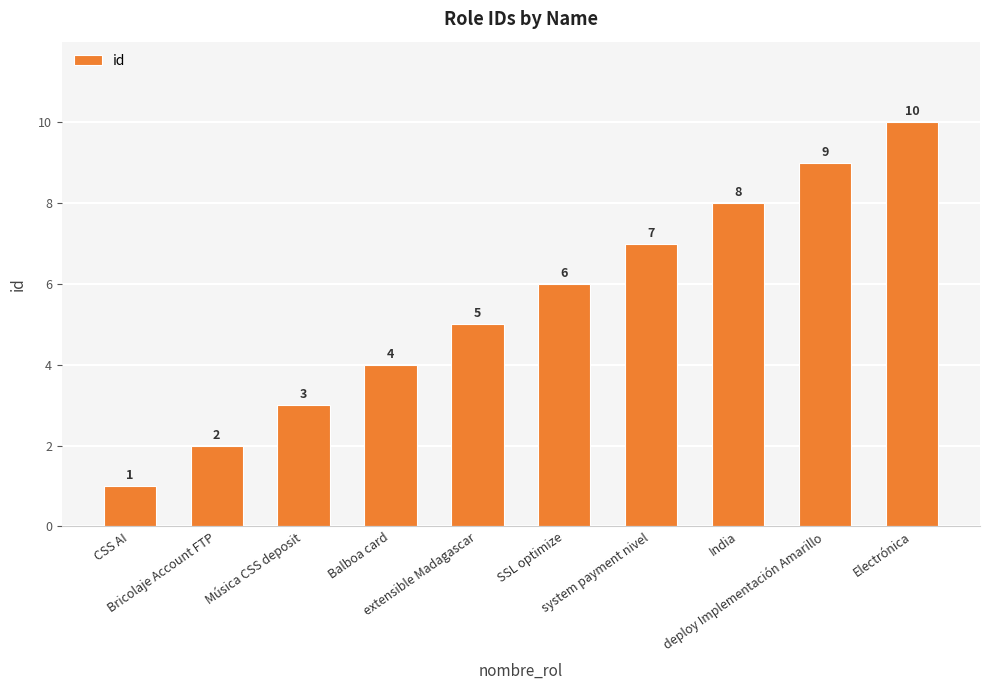

List the labels in order of value, smallest first.

CSS AI, Bricolaje Account FTP, Música CSS deposit, Balboa card, extensible Madagascar, SSL optimize, system payment nivel, India, deploy Implementación Amarillo, Electrónica